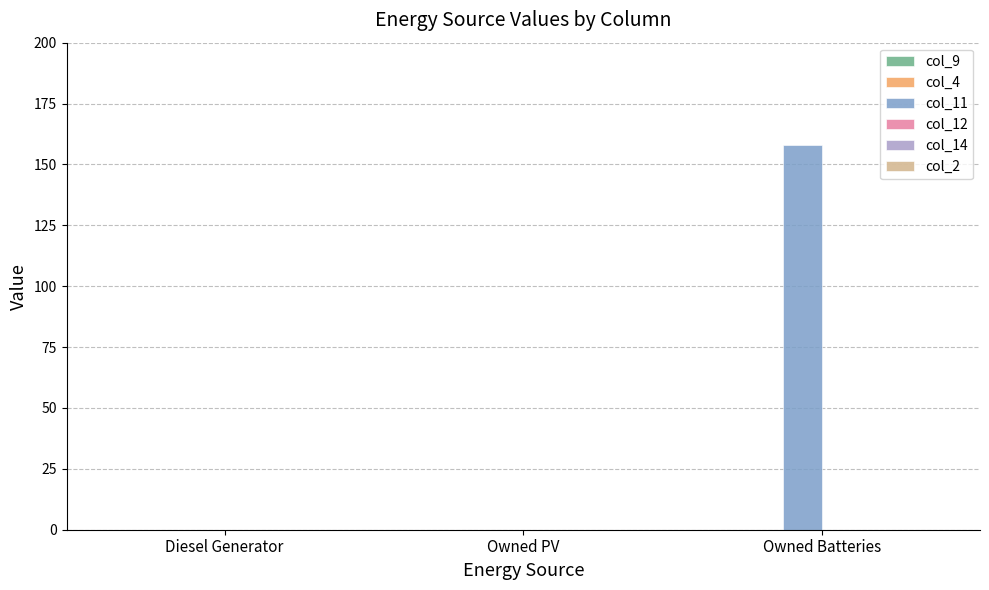

What is the sum of all values?

158